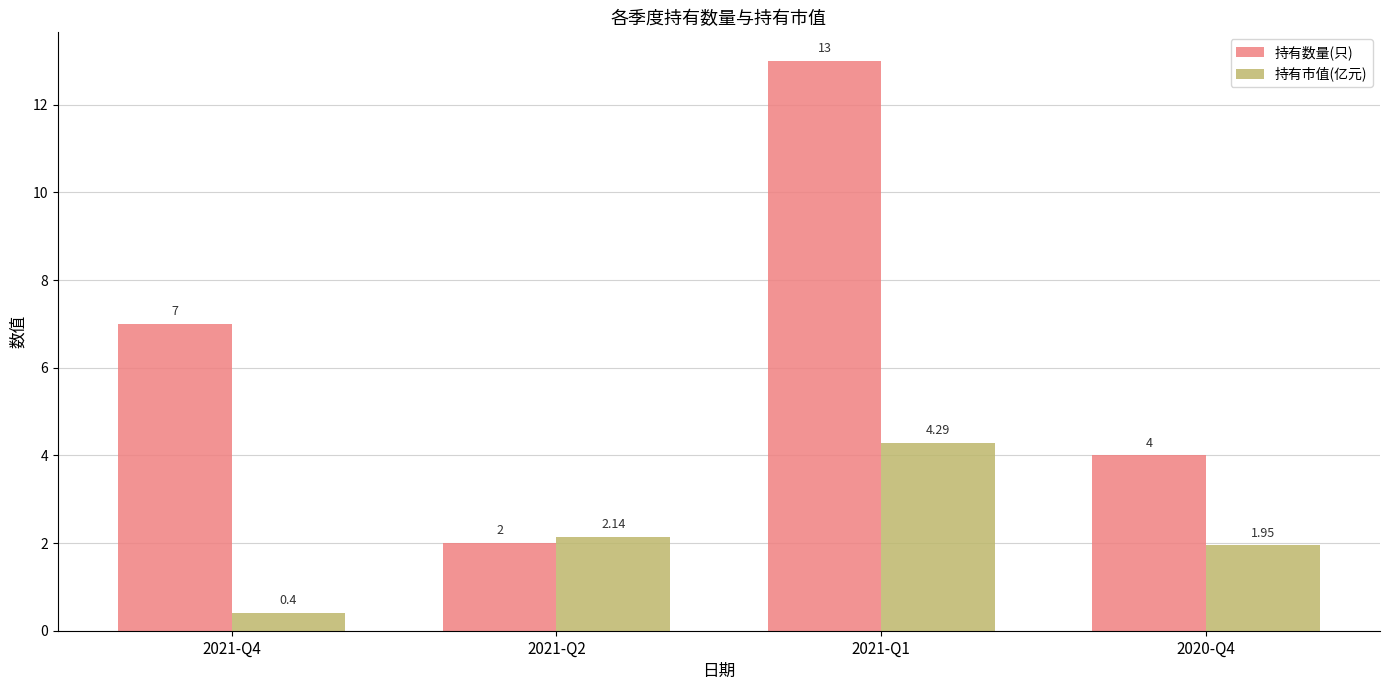

How many groups of bars are there?

4